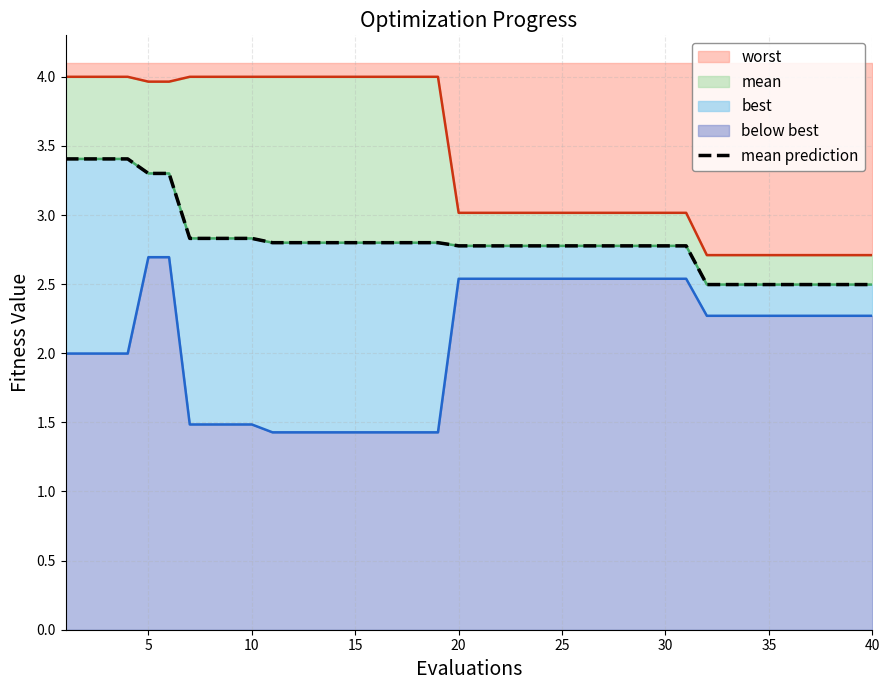

What is the highest value of the worst series?

4.0